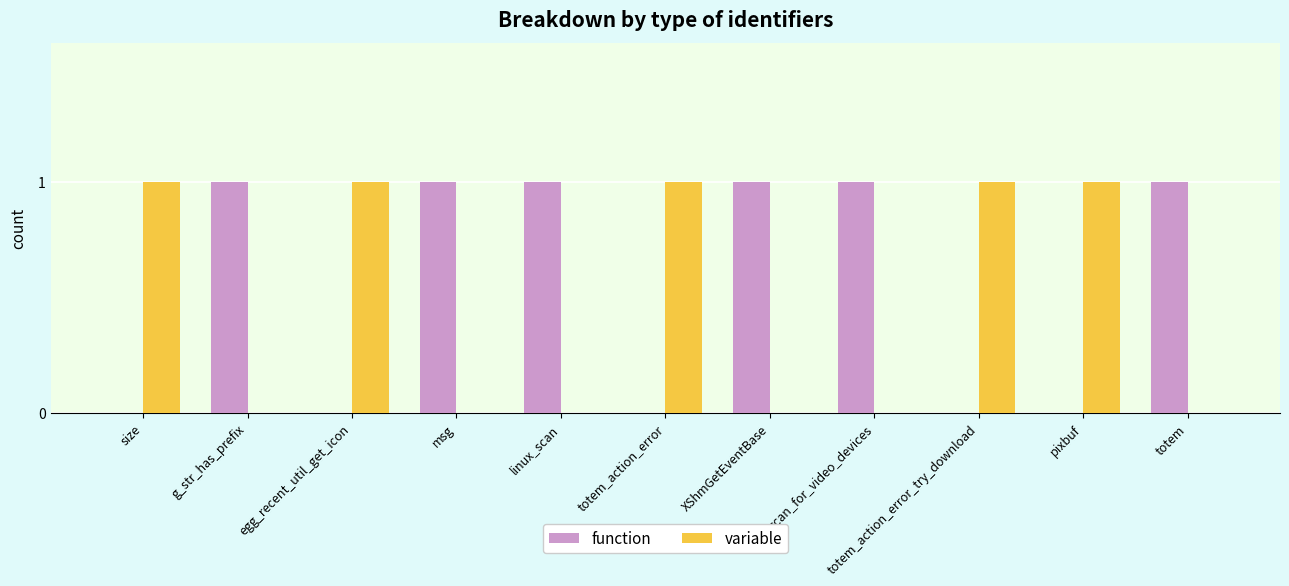

True or false: function has a value of 1 at egg_recent_util_get_icon.

False